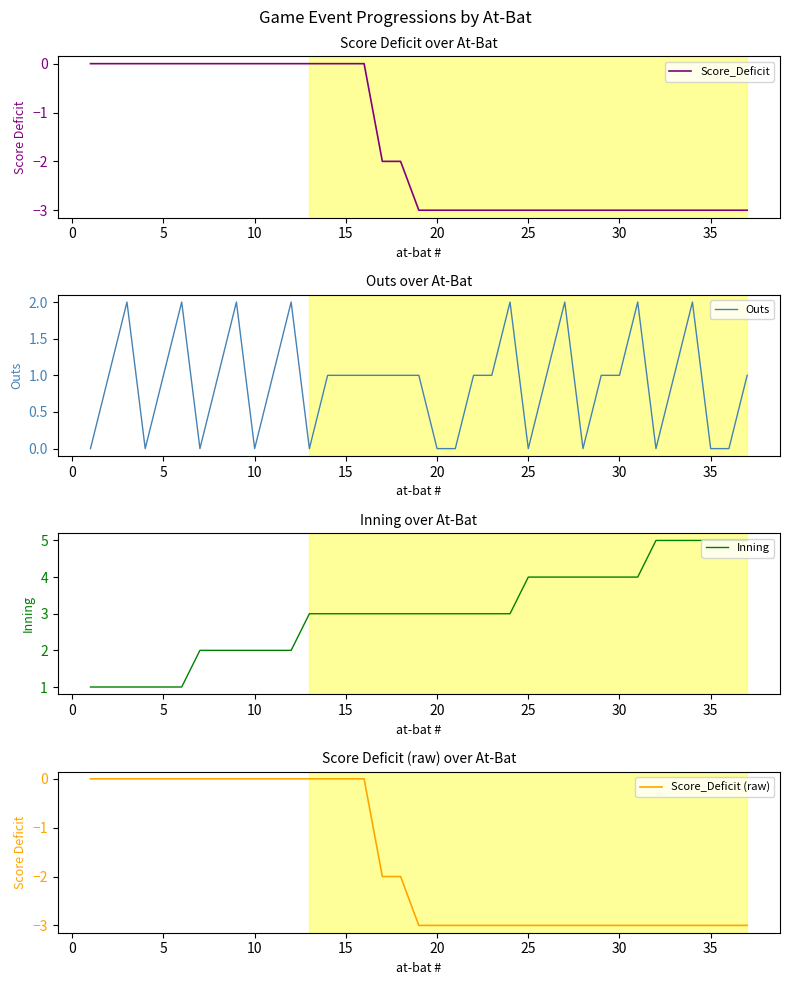

Which series has the largest range (max minus min)?

Inning